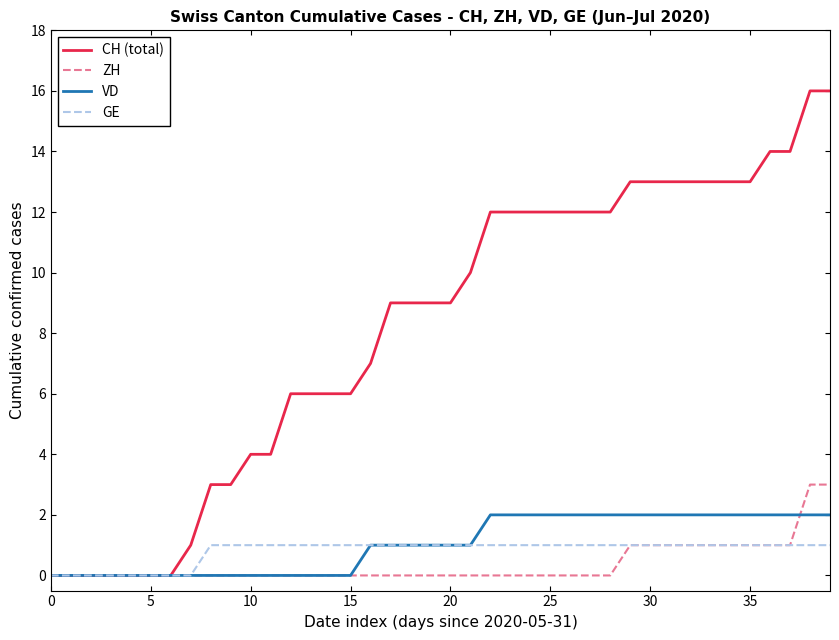

Which series has the widest spread of values?

CH (total)